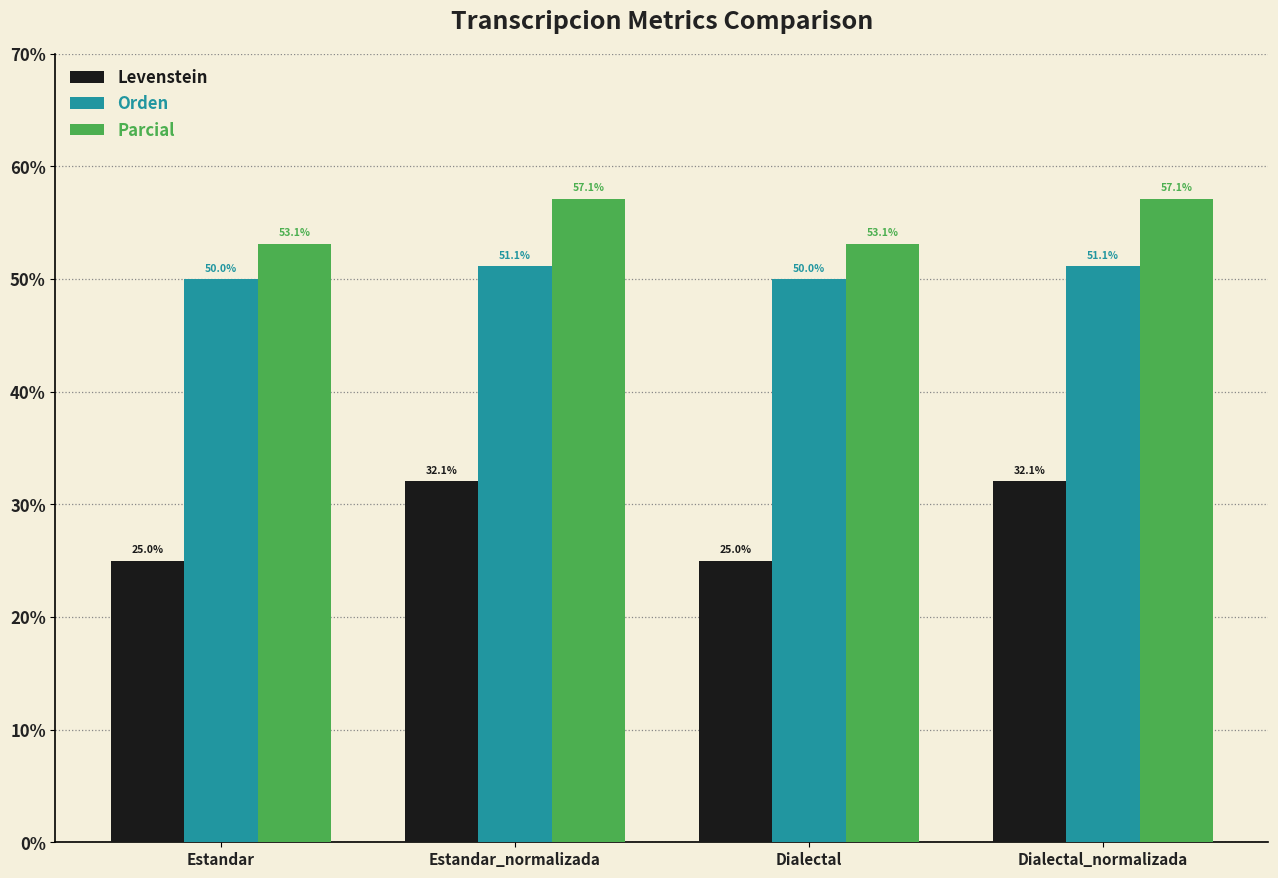

What is the sum of the Orden values at Dialectal_normalizada and Estandar?

101.1